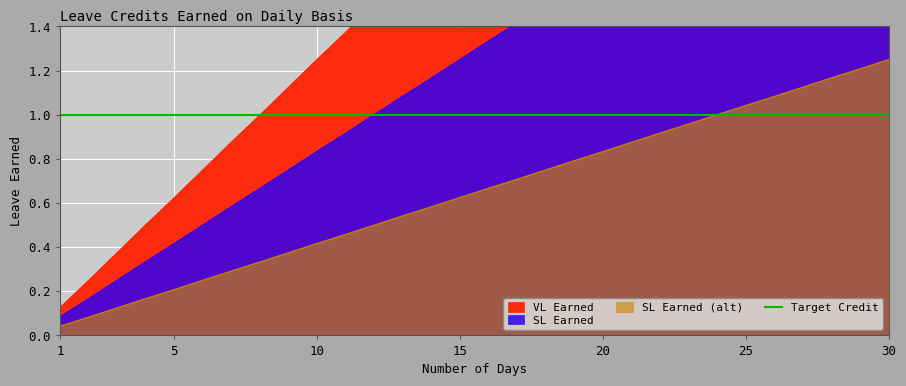

True or false: VL Earned has a value of 5.1 at 27.

False